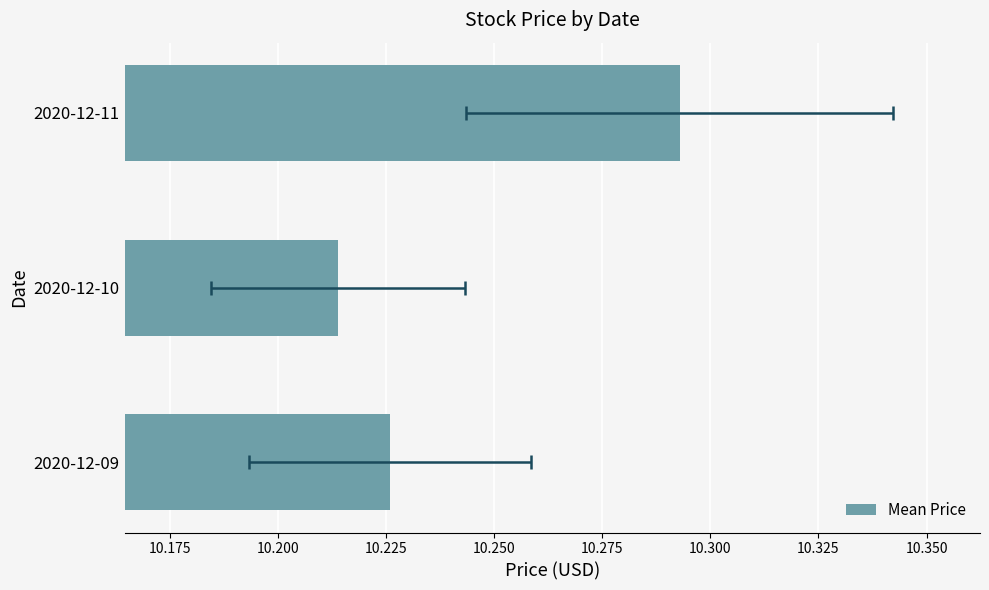

Is it true that the value at 2020-12-11 is 16.1?

False